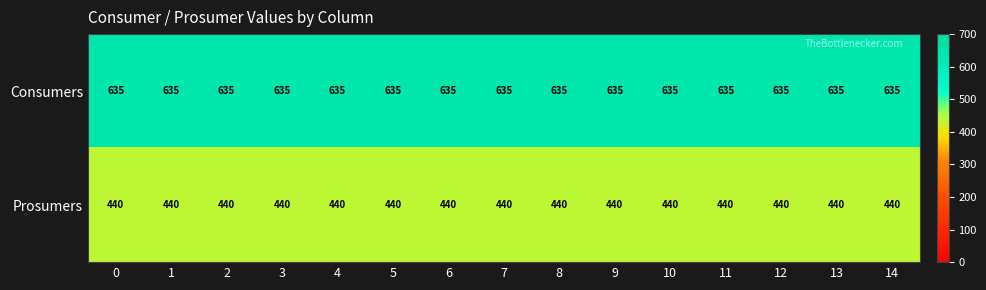

At how many categories does at least one series exceed 622?

15